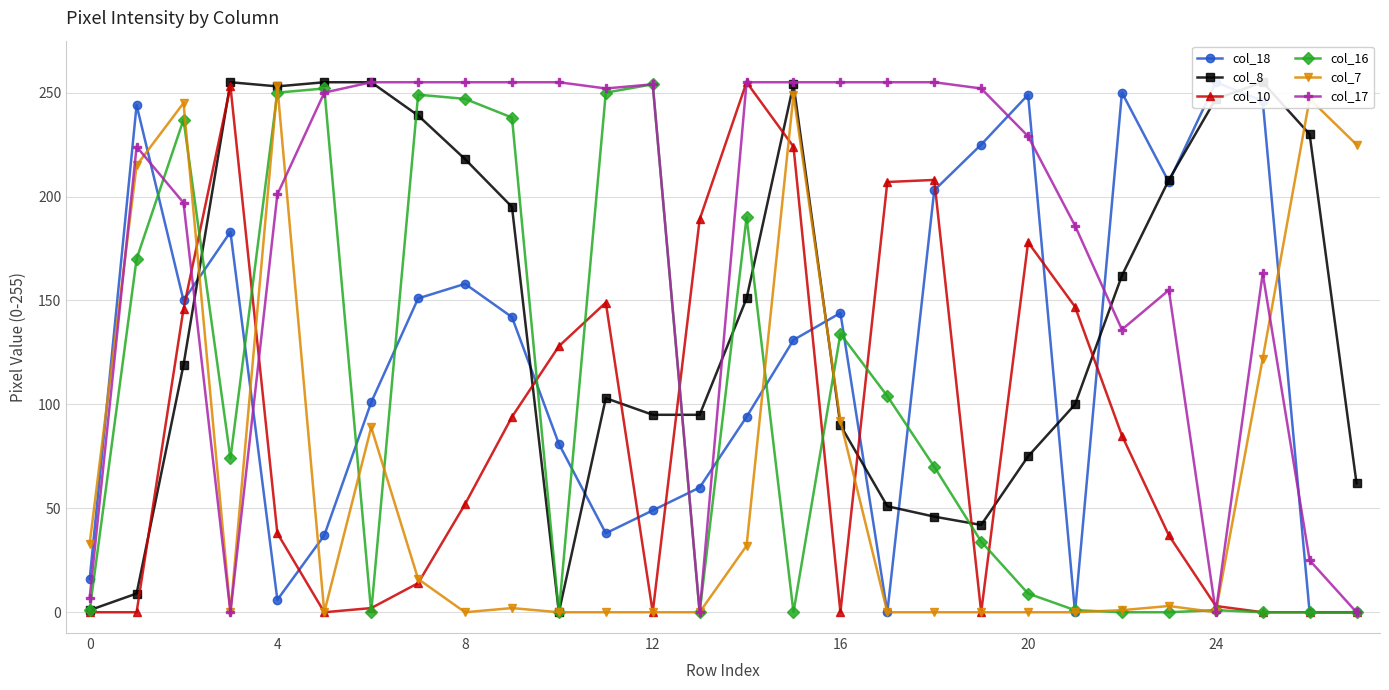

How many interior local valleys does the col_16 series have?

5